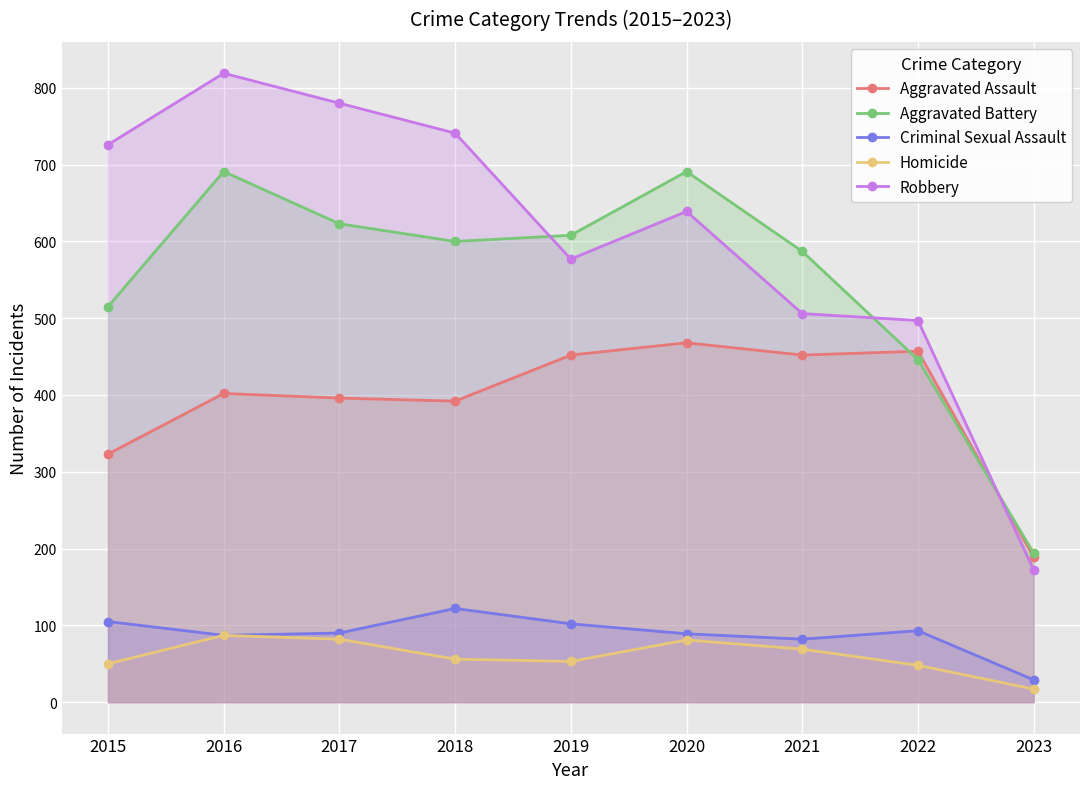

What is the average value of the Criminal Sexual Assault series?

89